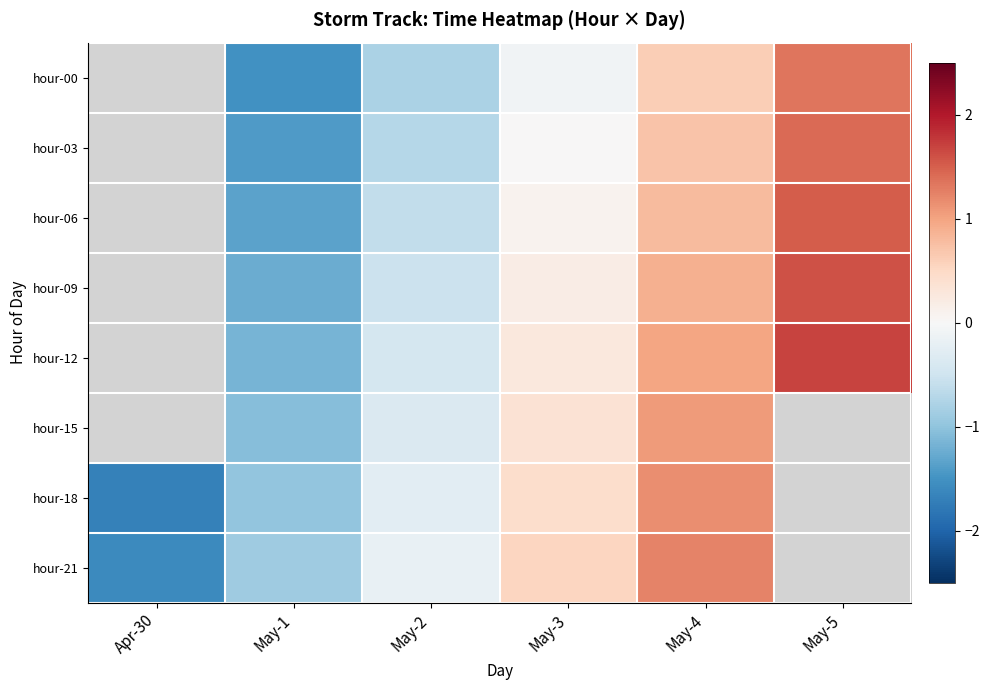

Which category has the lowest value across all series?

Apr-30